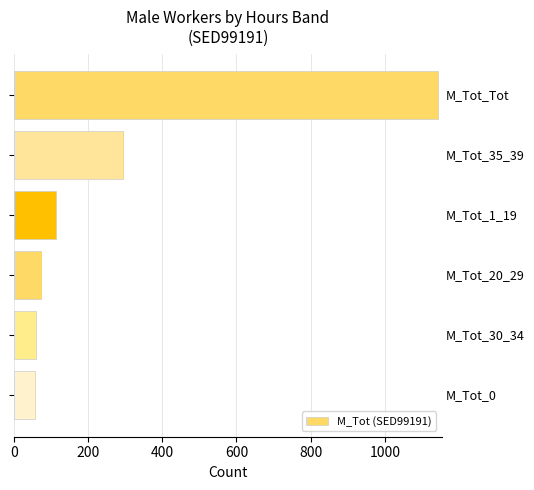

Are the bars horizontal?

Yes